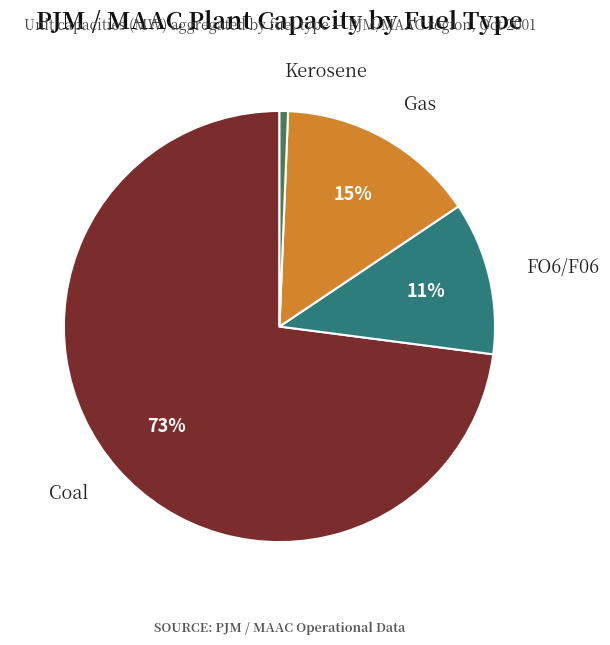

Which slice is the largest?

Coal